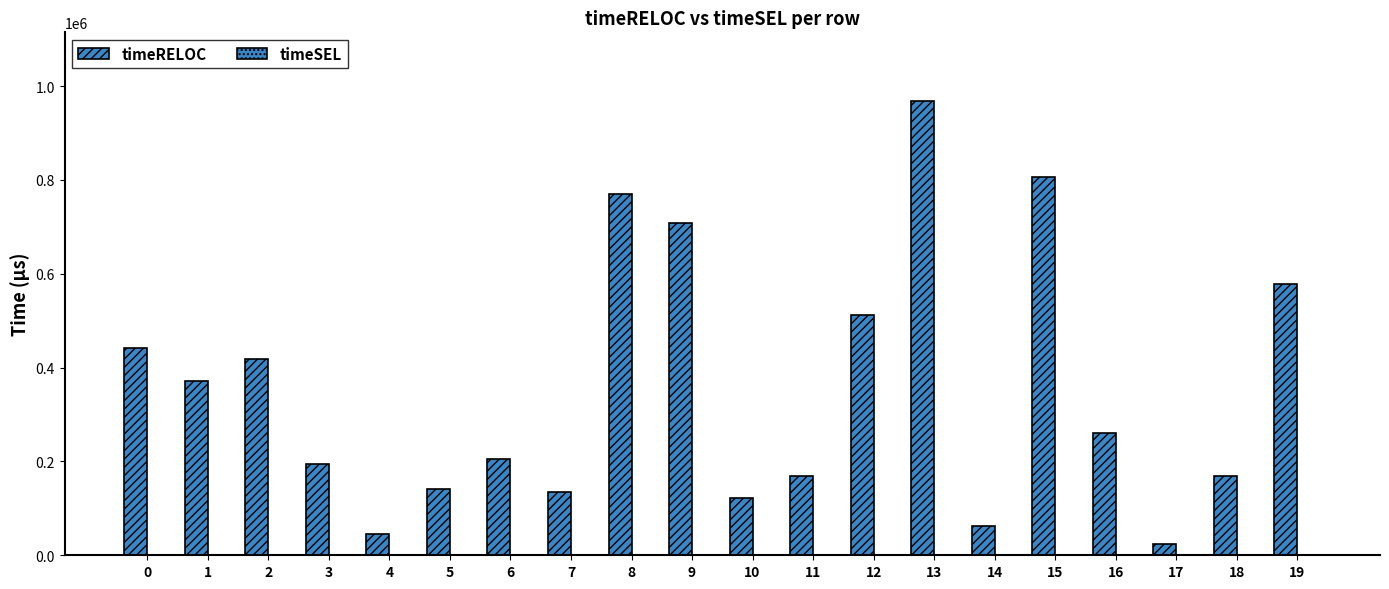

How many categories are shown in the chart?

20